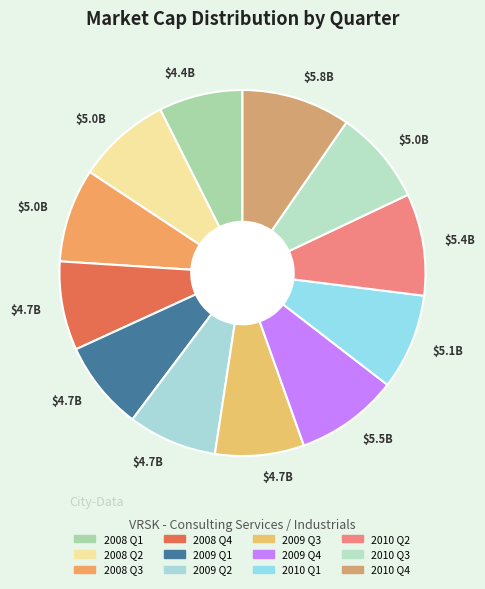

Count the number of slices in the pie.

12